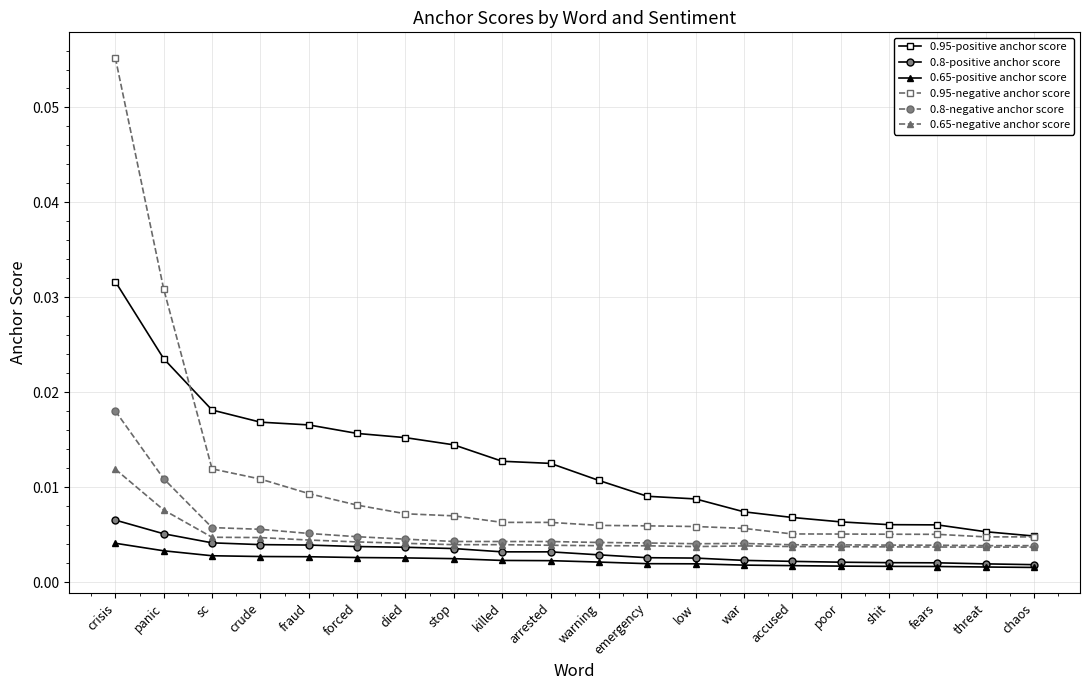

True or false: 0.65-positive anchor score and 0.95-positive anchor score intersect in this chart.

False